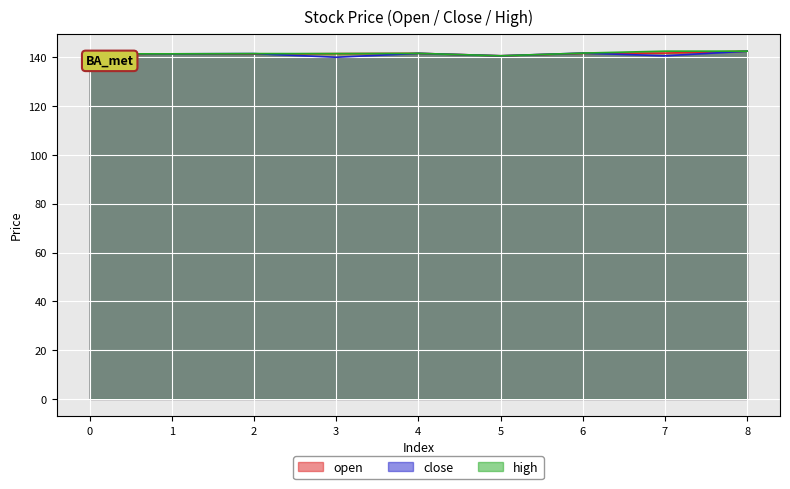

At which category does close reach its first local valley?

3